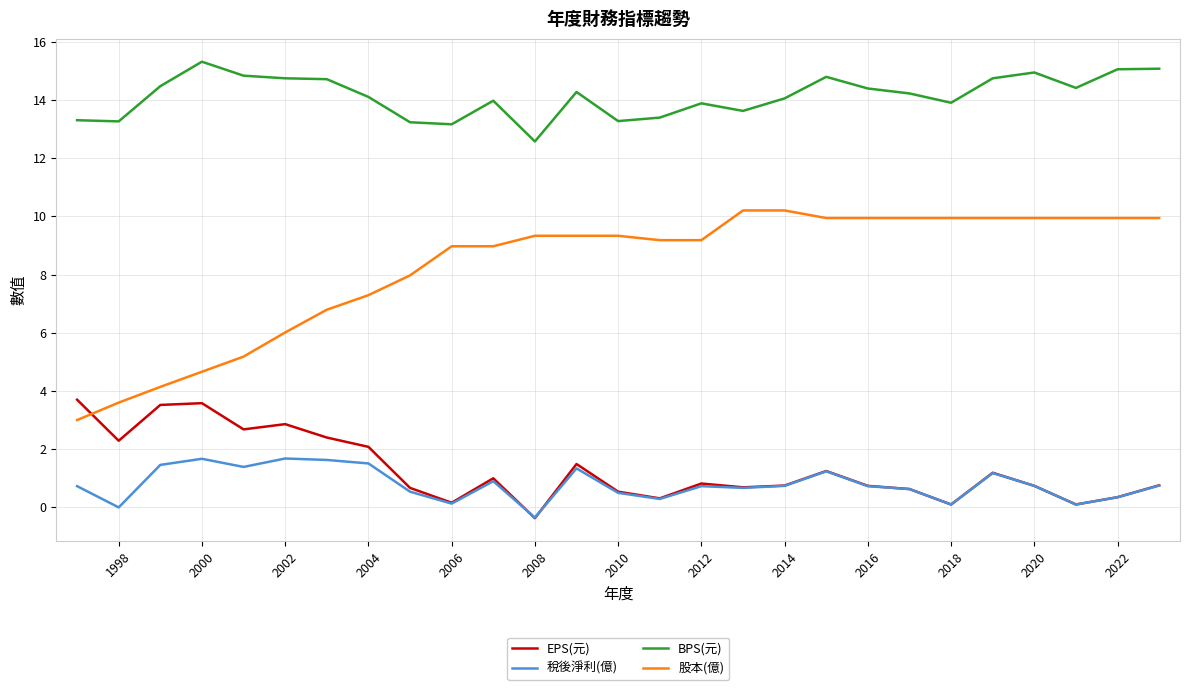

True or false: BPS(元) and 稅後淨利(億) intersect in this chart.

False